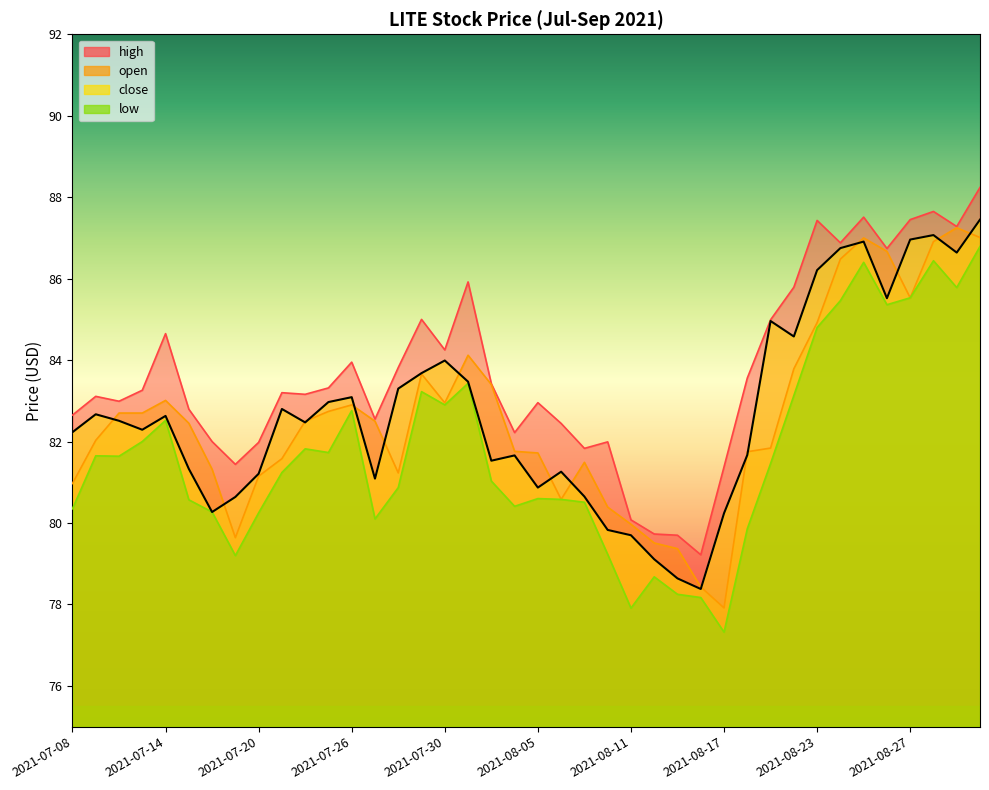

Reading left to right, extract all data points from this chart.

close: 2021-07-08=82.2	2021-07-09=82.7	2021-07-12=82.5	2021-07-13=82.3	2021-07-14=82.6	2021-07-15=81.3	2021-07-16=80.3	2021-07-19=80.6	2021-07-20=81.2	2021-07-21=82.8	2021-07-22=82.5	2021-07-23=83.0	2021-07-26=83.1	2021-07-27=81.1	2021-07-28=83.3	2021-07-29=83.7	2021-07-30=84.0	2021-08-02=83.5	2021-08-03=81.5	2021-08-04=81.7	2021-08-05=80.9	2021-08-06=81.3	2021-08-09=80.7	2021-08-10=79.8	2021-08-11=79.7	2021-08-12=79.1	2021-08-13=78.6	2021-08-16=78.4	2021-08-17=80.2	2021-08-18=81.7	2021-08-19=85.0	2021-08-20=84.6	2021-08-23=86.2	2021-08-24=86.8	2021-08-25=86.9	2021-08-26=85.5	2021-08-27=87.0	2021-08-30=87.1	2021-08-31=86.6	2021-09-01=87.5
high: 2021-07-08=82.7	2021-07-09=83.1	2021-07-12=83.0	2021-07-13=83.3	2021-07-14=84.7	2021-07-15=82.8	2021-07-16=82.0	2021-07-19=81.4	2021-07-20=82.0	2021-07-21=83.2	2021-07-22=83.2	2021-07-23=83.3	2021-07-26=84.0	2021-07-27=82.5	2021-07-28=83.8	2021-07-29=85.0	2021-07-30=84.2	2021-08-02=85.9	2021-08-03=83.4	2021-08-04=82.2	2021-08-05=83.0	2021-08-06=82.4	2021-08-09=81.8	2021-08-10=82.0	2021-08-11=80.1	2021-08-12=79.7	2021-08-13=79.7	2021-08-16=79.2	2021-08-17=81.4	2021-08-18=83.6	2021-08-19=85.0	2021-08-20=85.8	2021-08-23=87.4	2021-08-24=86.9	2021-08-25=87.5	2021-08-26=86.7	2021-08-27=87.5	2021-08-30=87.7	2021-08-31=87.3	2021-09-01=88.2
low: 2021-07-08=80.3	2021-07-09=81.7	2021-07-12=81.6	2021-07-13=82.0	2021-07-14=82.5	2021-07-15=80.6	2021-07-16=80.3	2021-07-19=79.2	2021-07-20=80.2	2021-07-21=81.2	2021-07-22=81.8	2021-07-23=81.7	2021-07-26=82.8	2021-07-27=80.1	2021-07-28=80.9	2021-07-29=83.2	2021-07-30=82.9	2021-08-02=83.4	2021-08-03=81.0	2021-08-04=80.4	2021-08-05=80.6	2021-08-06=80.6	2021-08-09=80.5	2021-08-10=79.2	2021-08-11=77.9	2021-08-12=78.7	2021-08-13=78.2	2021-08-16=78.2	2021-08-17=77.3	2021-08-18=79.9	2021-08-19=81.5	2021-08-20=83.1	2021-08-23=84.8	2021-08-24=85.5	2021-08-25=86.4	2021-08-26=85.4	2021-08-27=85.5	2021-08-30=86.4	2021-08-31=85.8	2021-09-01=86.8
open: 2021-07-08=81.0	2021-07-09=82.0	2021-07-12=82.7	2021-07-13=82.7	2021-07-14=83.0	2021-07-15=82.5	2021-07-16=81.3	2021-07-19=79.6	2021-07-20=81.2	2021-07-21=81.6	2021-07-22=82.5	2021-07-23=82.7	2021-07-26=82.9	2021-07-27=82.5	2021-07-28=81.2	2021-07-29=83.7	2021-07-30=83.0	2021-08-02=84.1	2021-08-03=83.4	2021-08-04=81.8	2021-08-05=81.7	2021-08-06=80.6	2021-08-09=81.5	2021-08-10=80.4	2021-08-11=80.0	2021-08-12=79.5	2021-08-13=79.4	2021-08-16=78.4	2021-08-17=77.9	2021-08-18=81.8	2021-08-19=81.8	2021-08-20=83.8	2021-08-23=84.9	2021-08-24=86.5	2021-08-25=87.0	2021-08-26=86.7	2021-08-27=85.5	2021-08-30=86.9	2021-08-31=87.2	2021-09-01=87.0